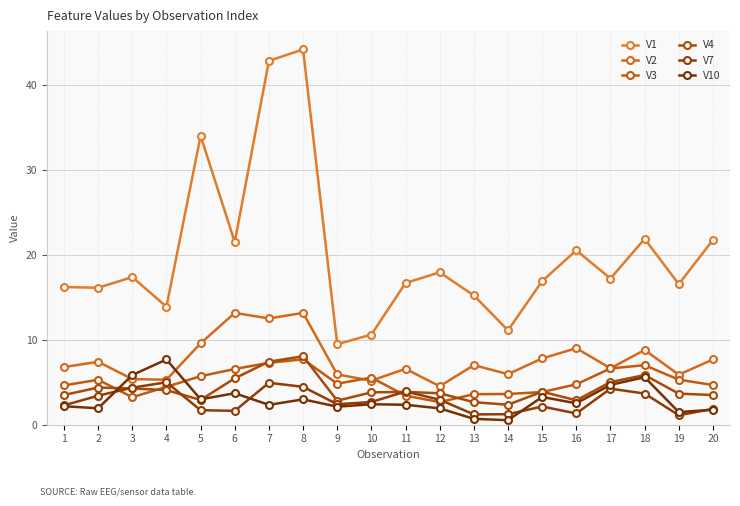

What are all the series names shown in the legend?

V1, V2, V3, V4, V7, V10